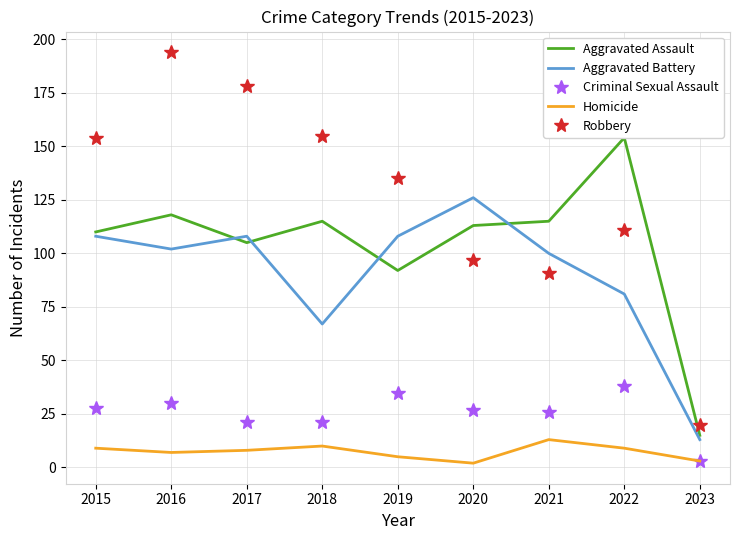

Which has a higher value, 2015 or 2019?

2015